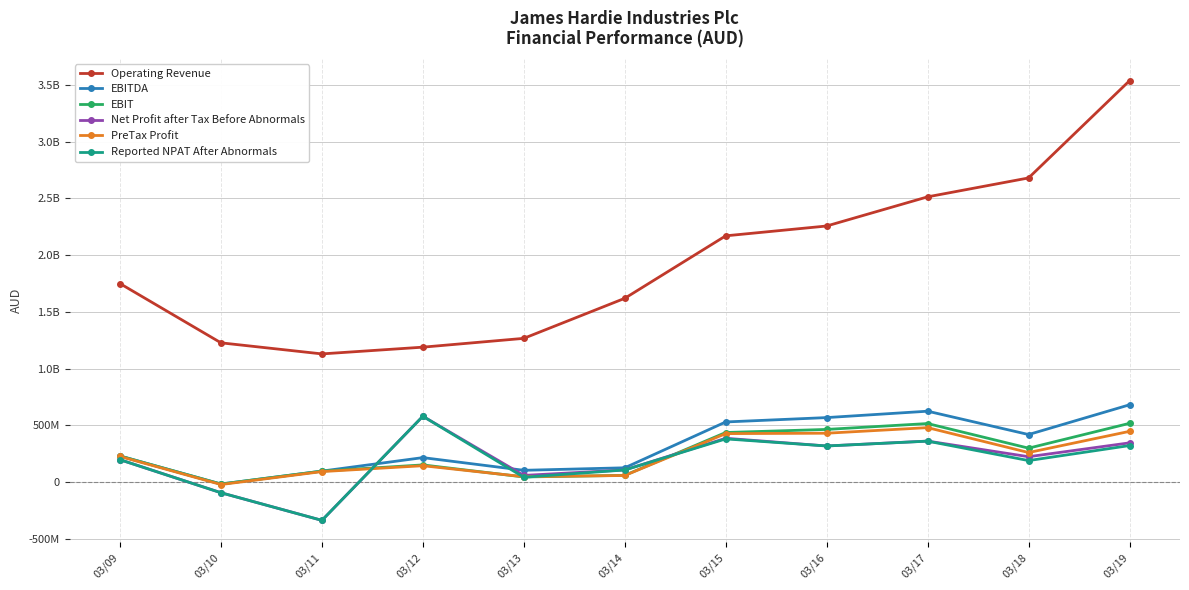

True or false: EBIT has more than 1 interior local peaks.

True